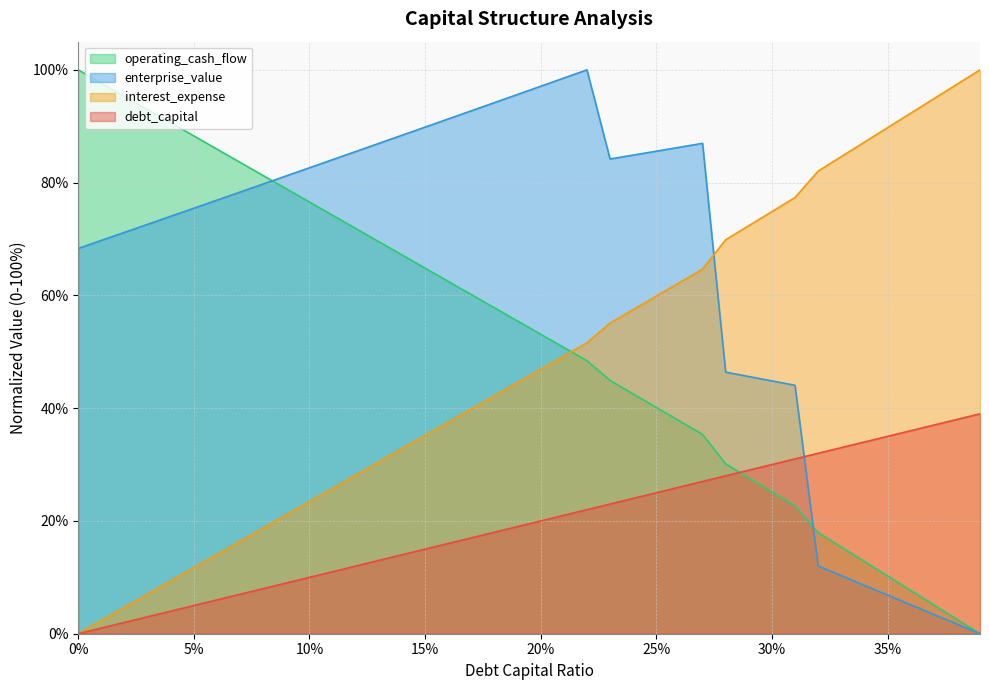

At which label is interest_expense closest to 50?

0.21